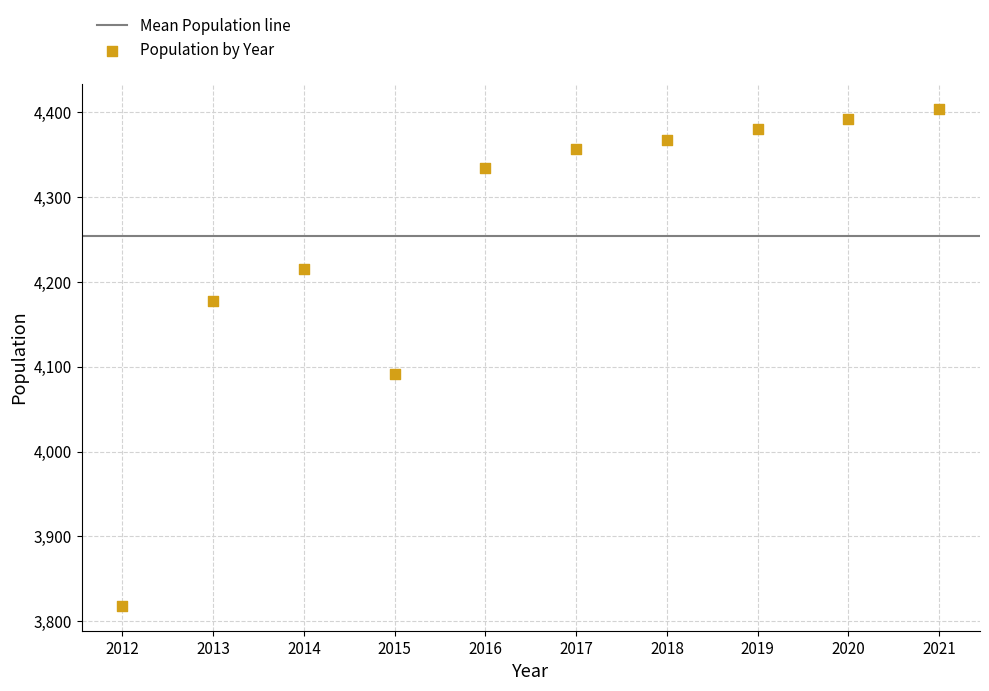

What Y value in the scatter plot is closest to 4111?

4092